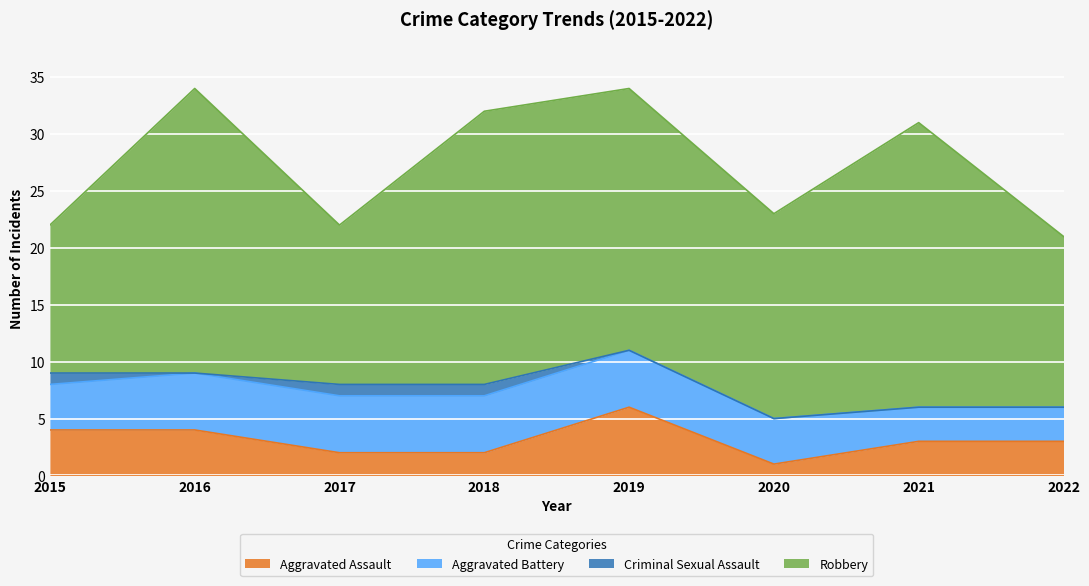

What is the sum of all Robbery values?

157